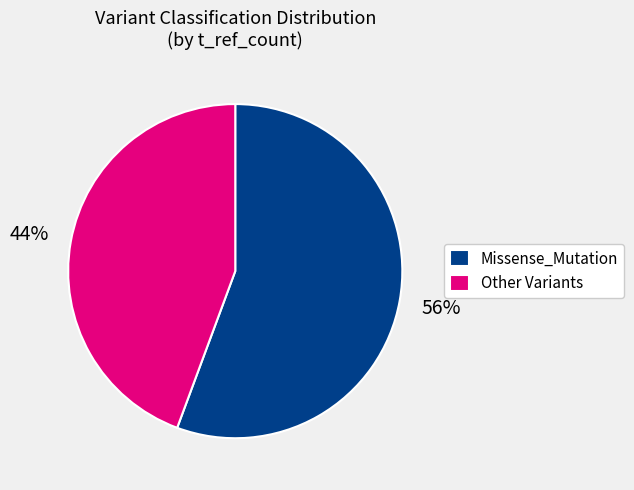

How many slices are in this pie chart?

2